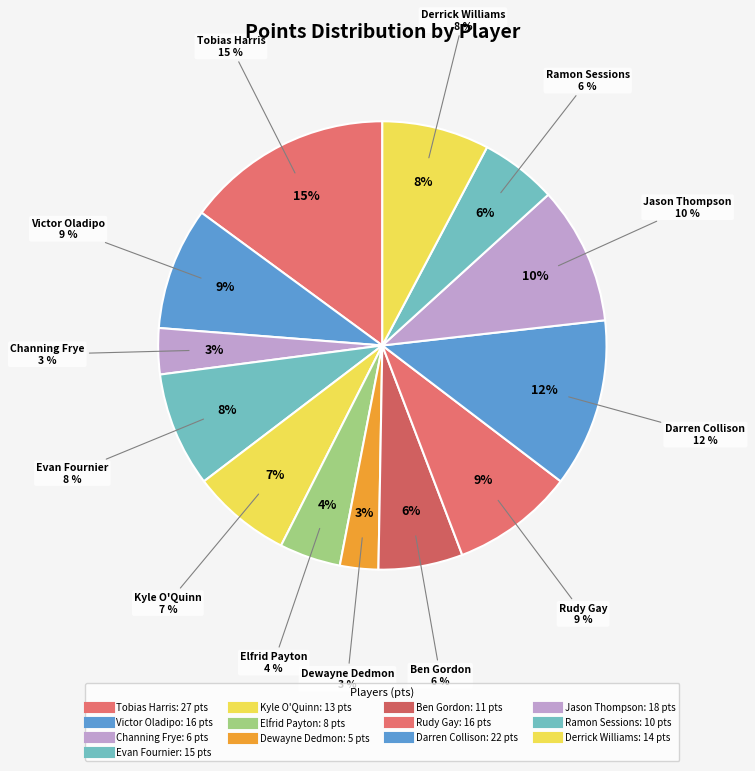

To the nearest percent, what is the average slice percentage?

8%